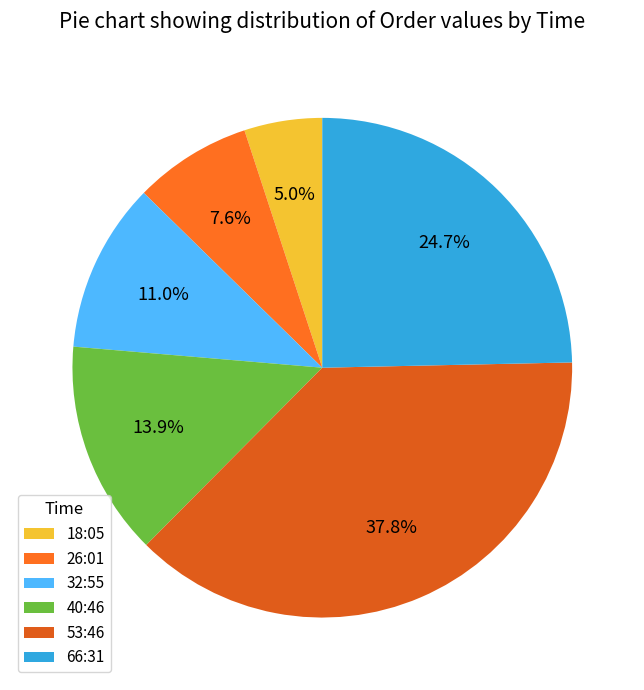

Rank the categories by value from highest to lowest.

53:46, 66:31, 40:46, 32:55, 26:01, 18:05